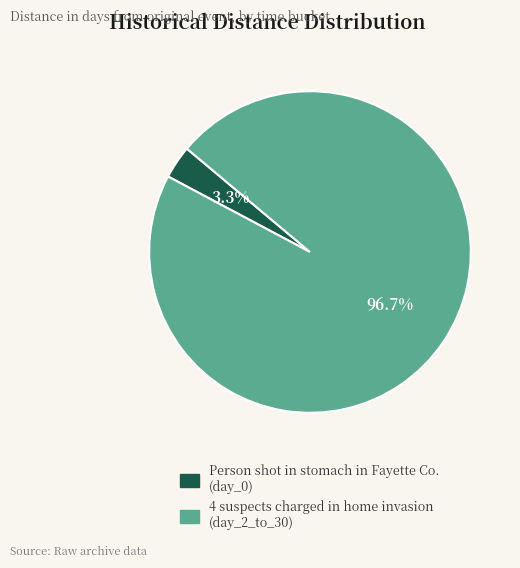

What percentage do Person shot in stomach in Fayette Co. and 4 suspects charged in home invasion together represent?

100.0%